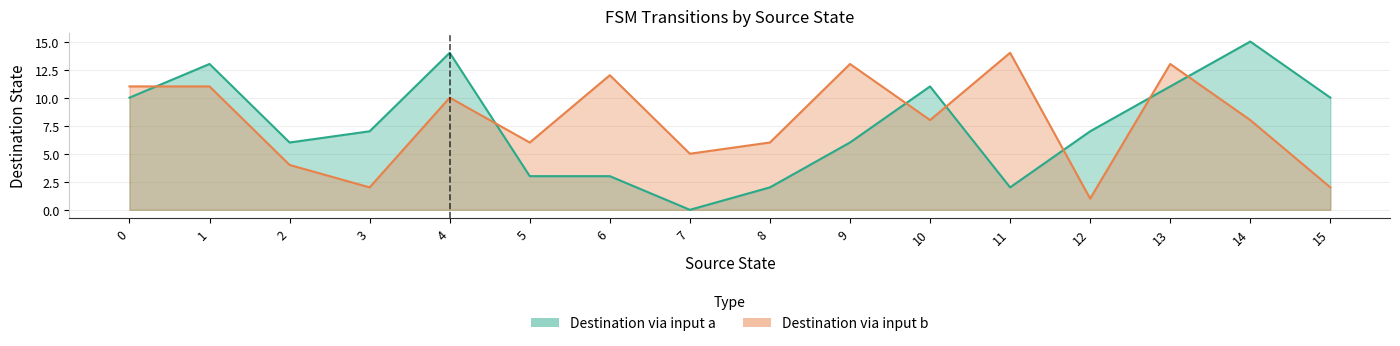

How many data points in destination_state are less than 8?

16